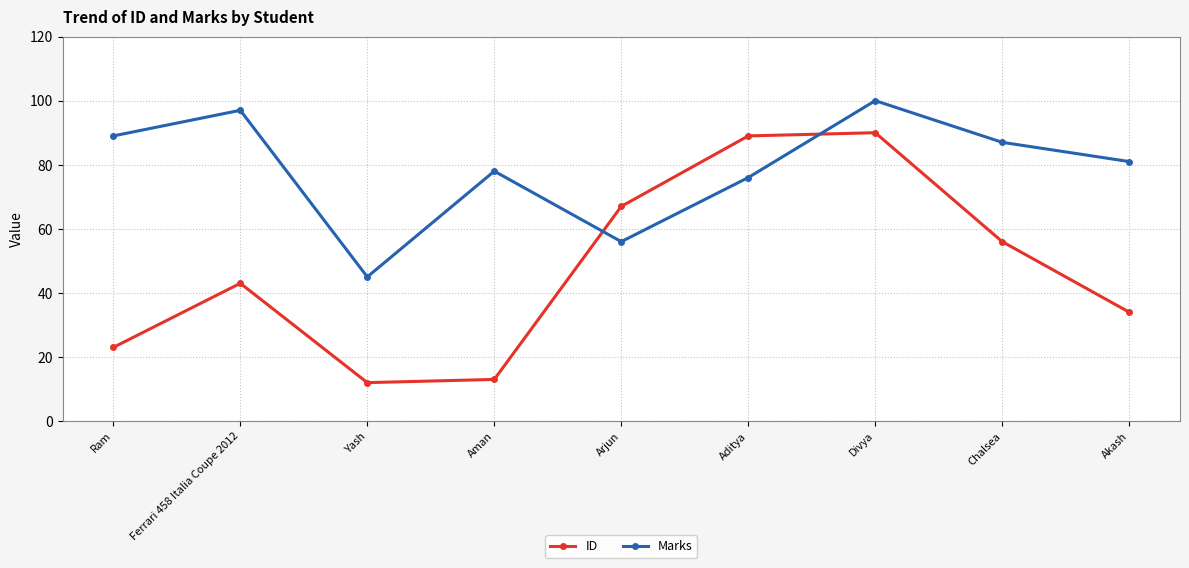

How many intersections are there between Marks and ID?

2